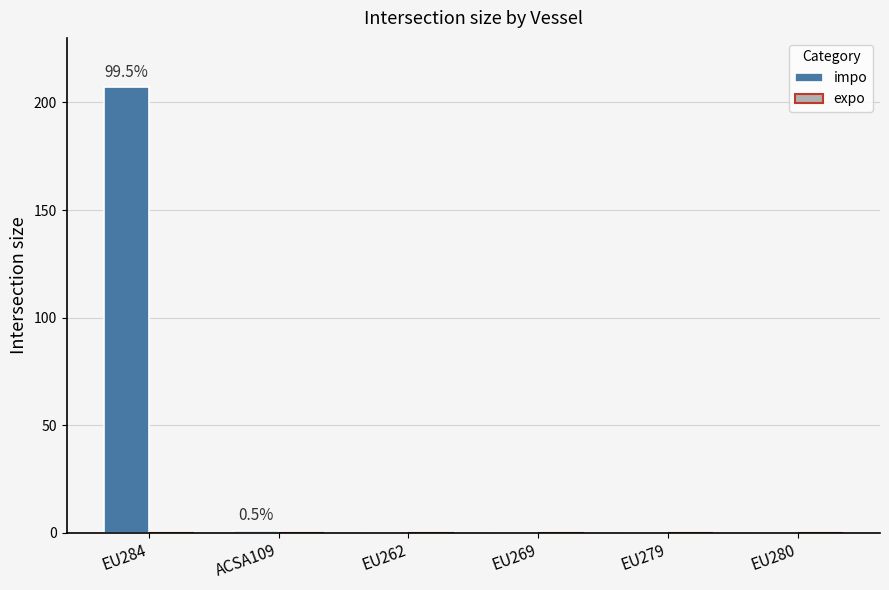

True or false: the data shows 104 at EU262.

False